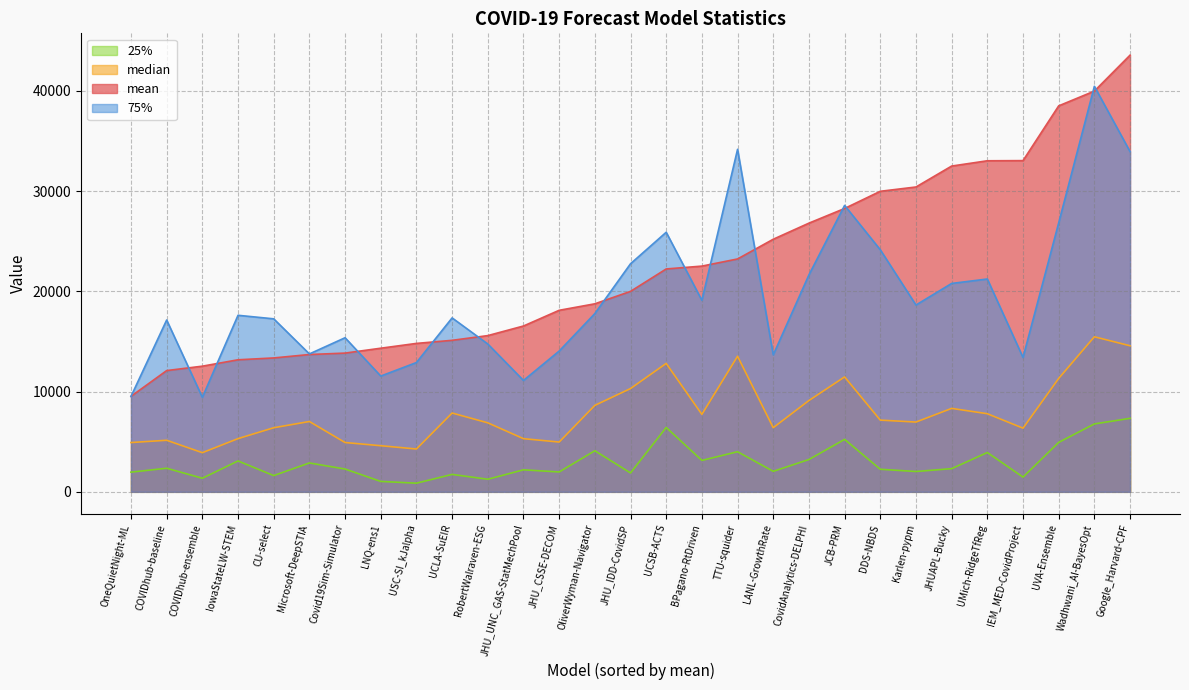

What is the total value across all series at CU-select?

38632.2